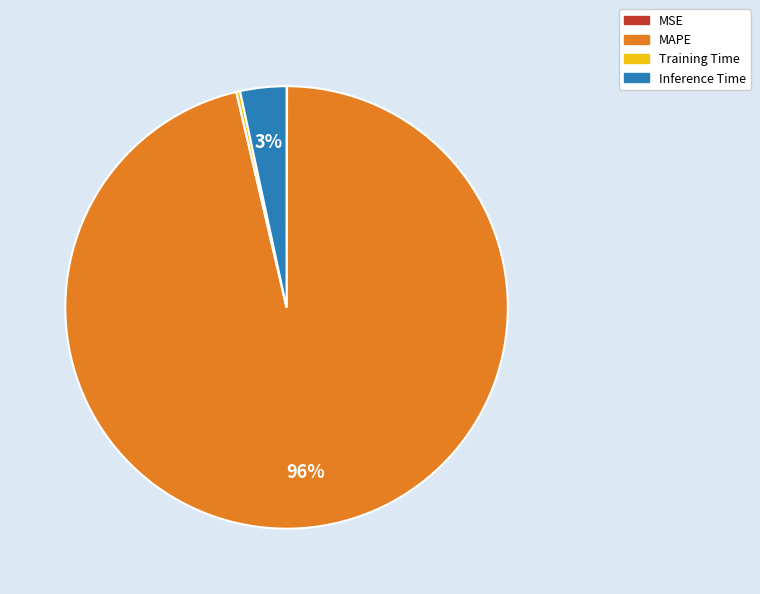

To the nearest percent, what percentage of the pie is Inference Time?

3%